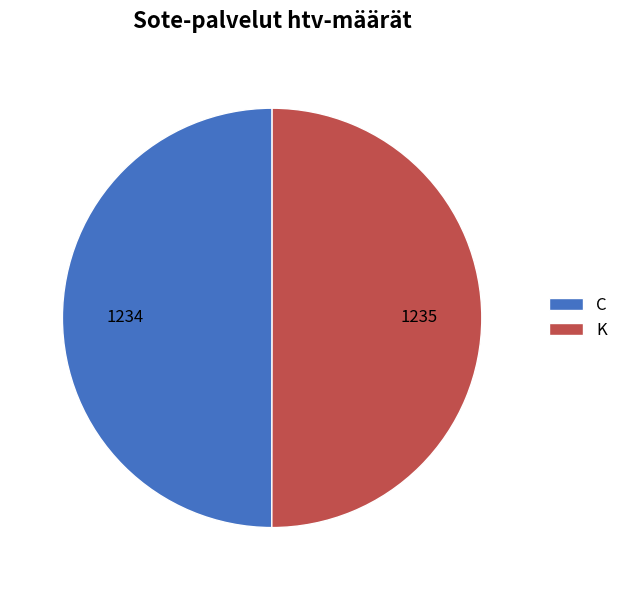

True or false: C accounts for 50% of the total.

True